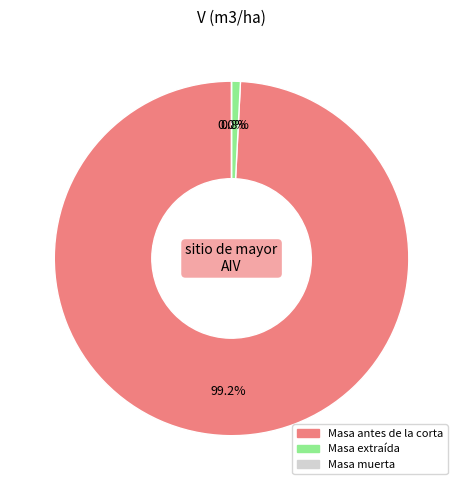

Which category has the biggest portion of the pie?

Masa antes de la corta